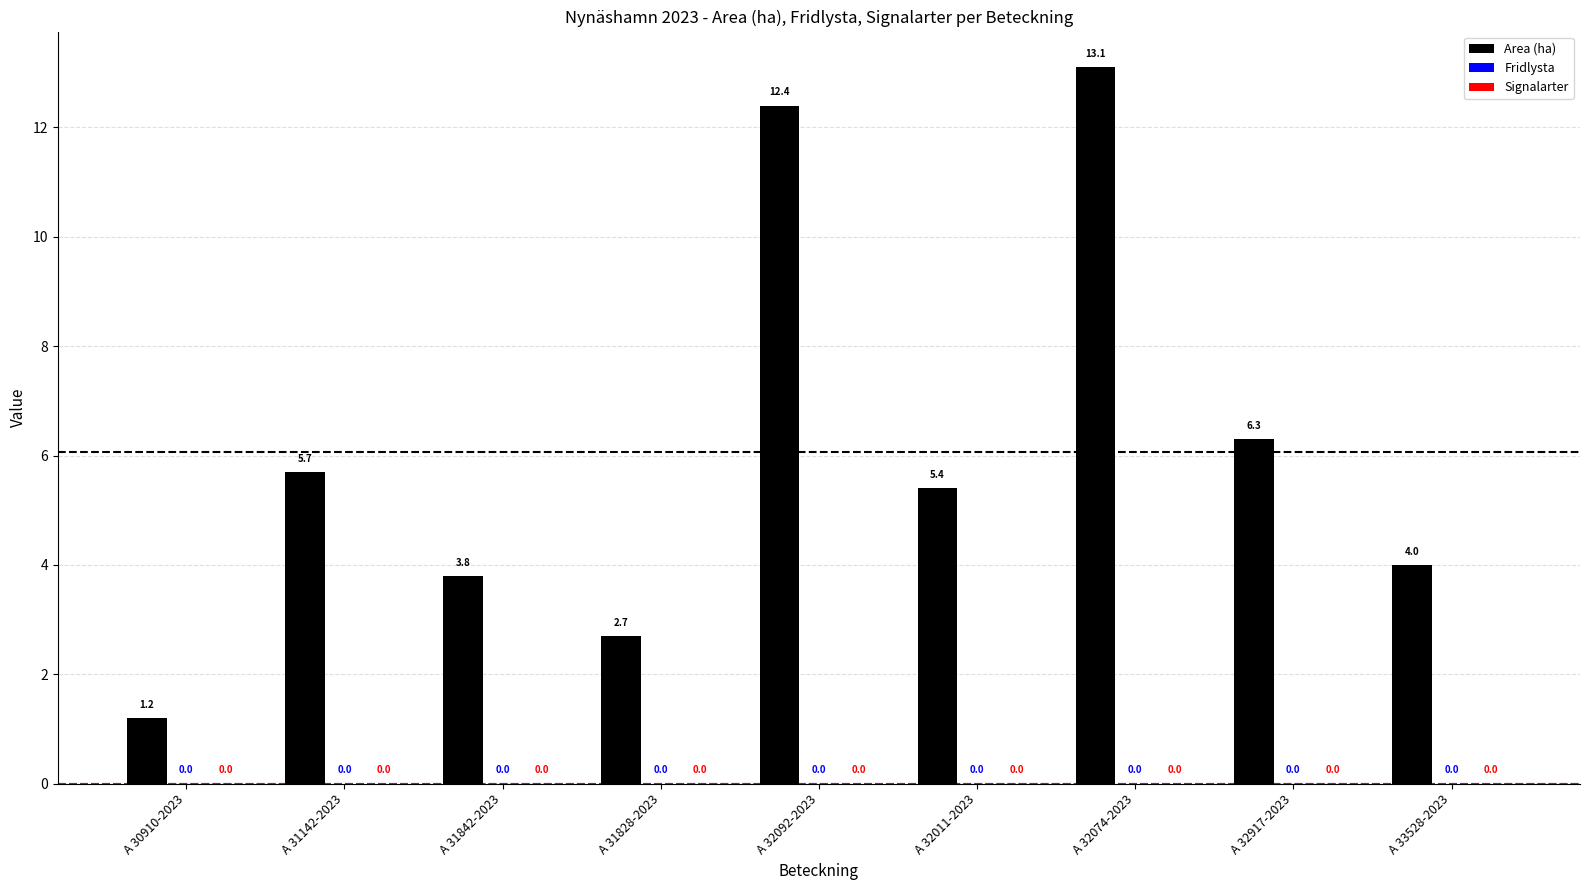

What position from the right is A 32917-2023?

2